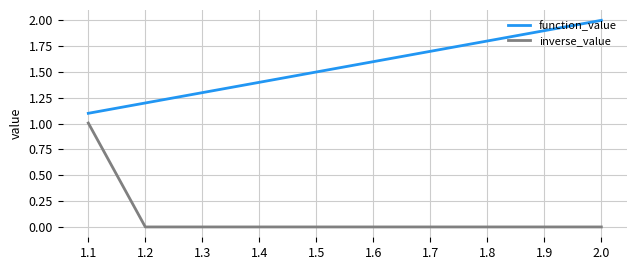

What is the sum of all function_value values?

15.5